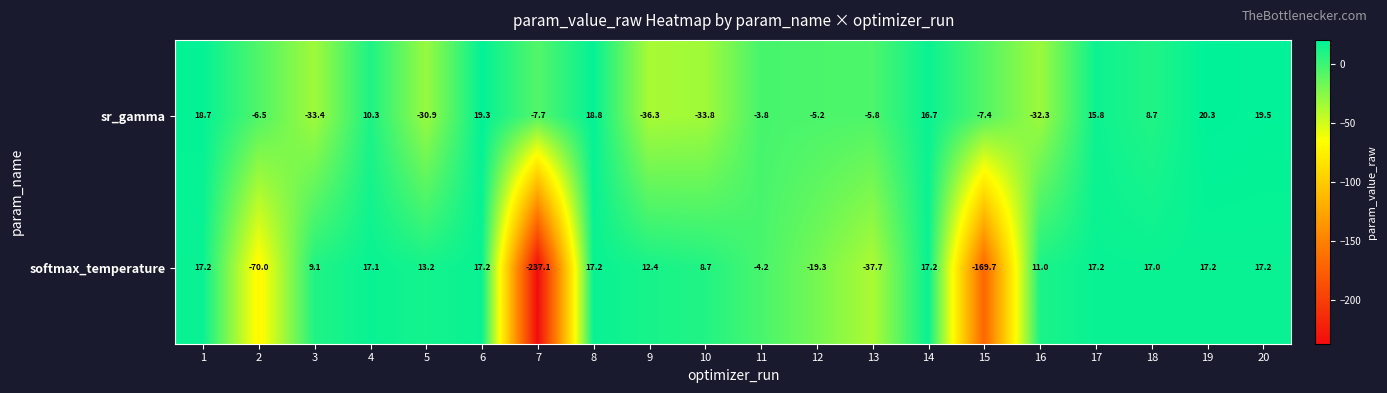

How many distinct data groups are displayed?

2